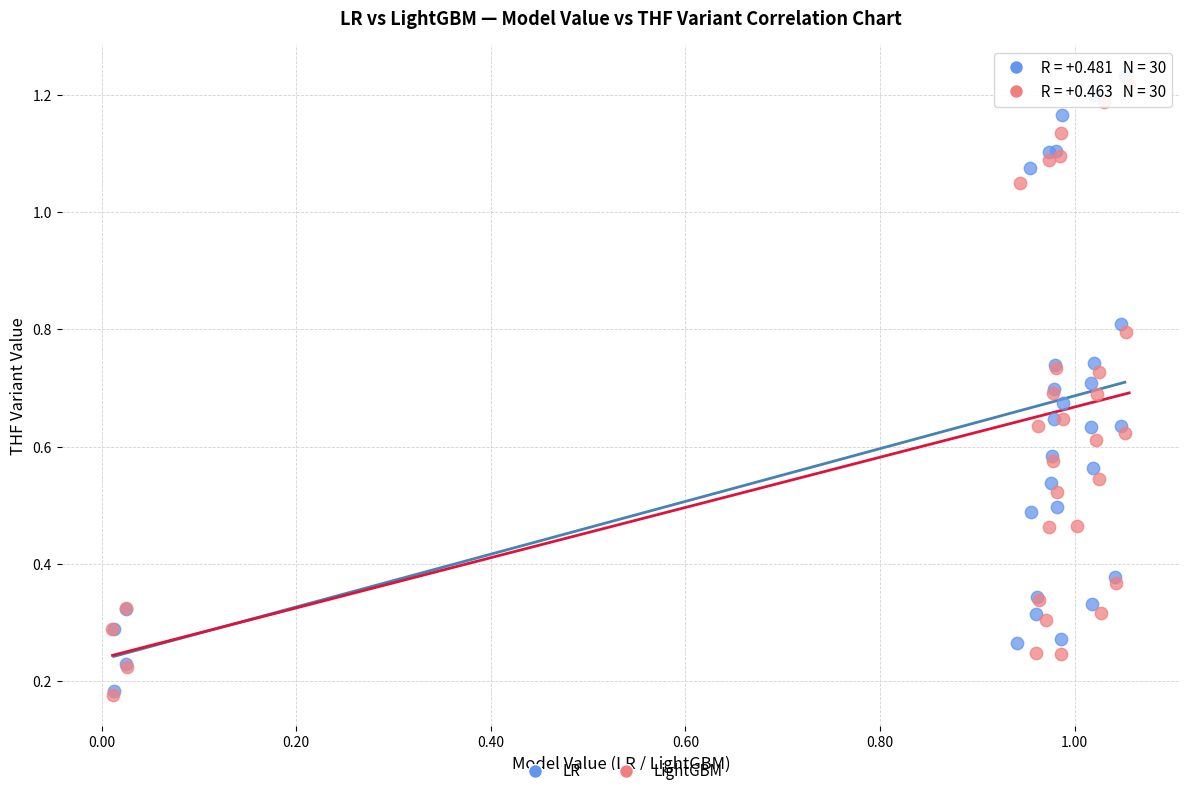

Which series has the largest Y range (max minus min)?

LR